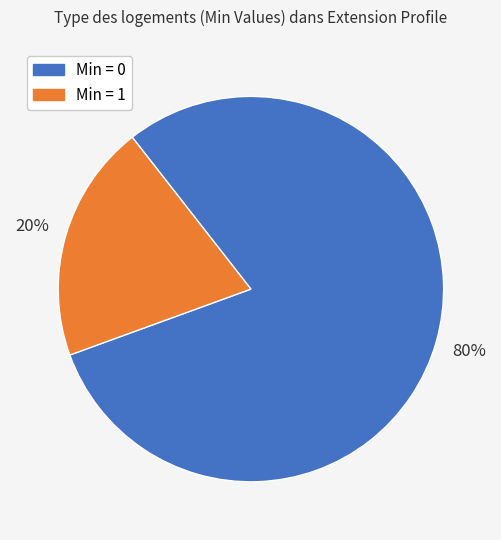

Count the number of slices in the pie.

2